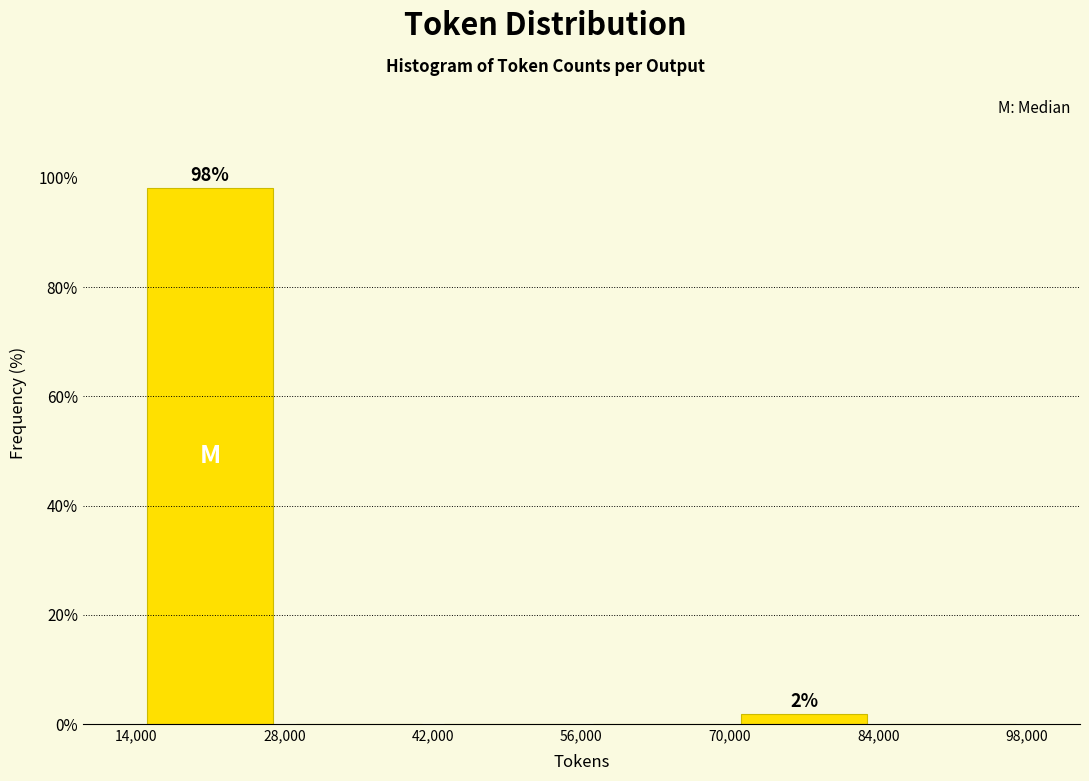

Which range on the x-axis has the tallest bar?

14,000 to 28,000